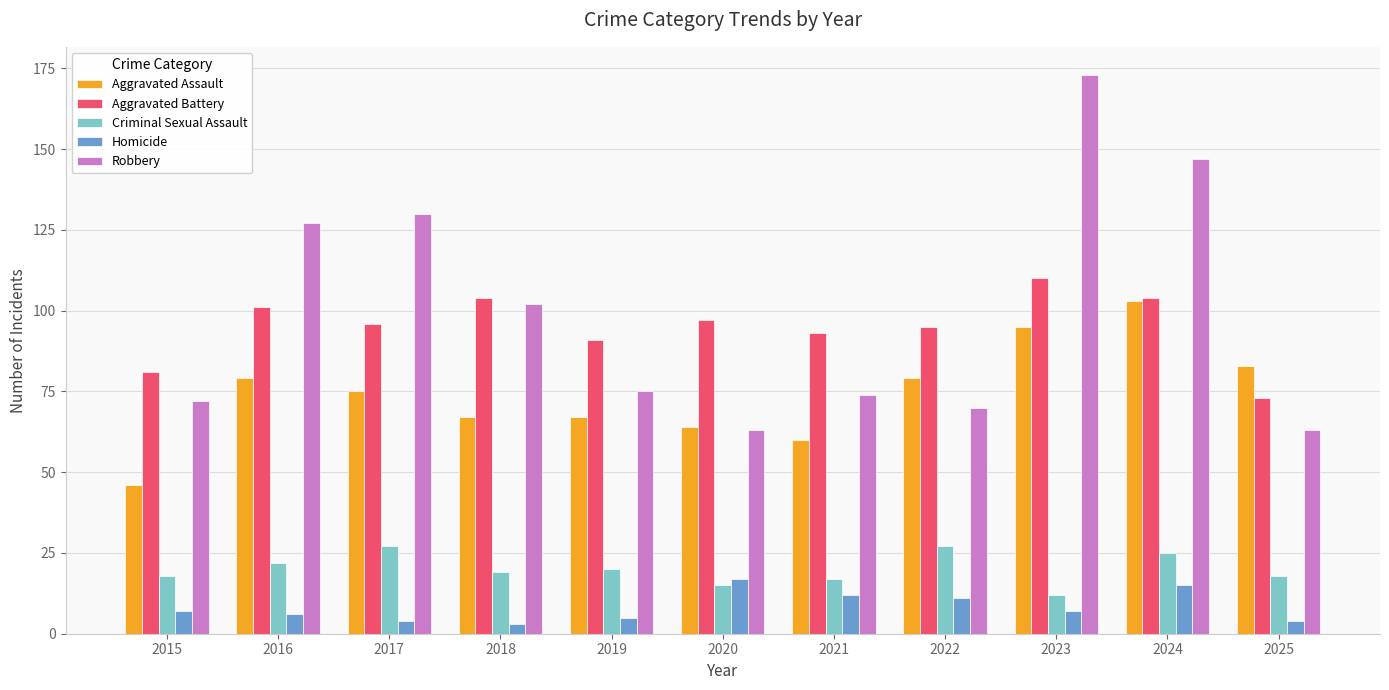

What is the difference between the maximum and minimum values in the Aggravated Battery series?

37